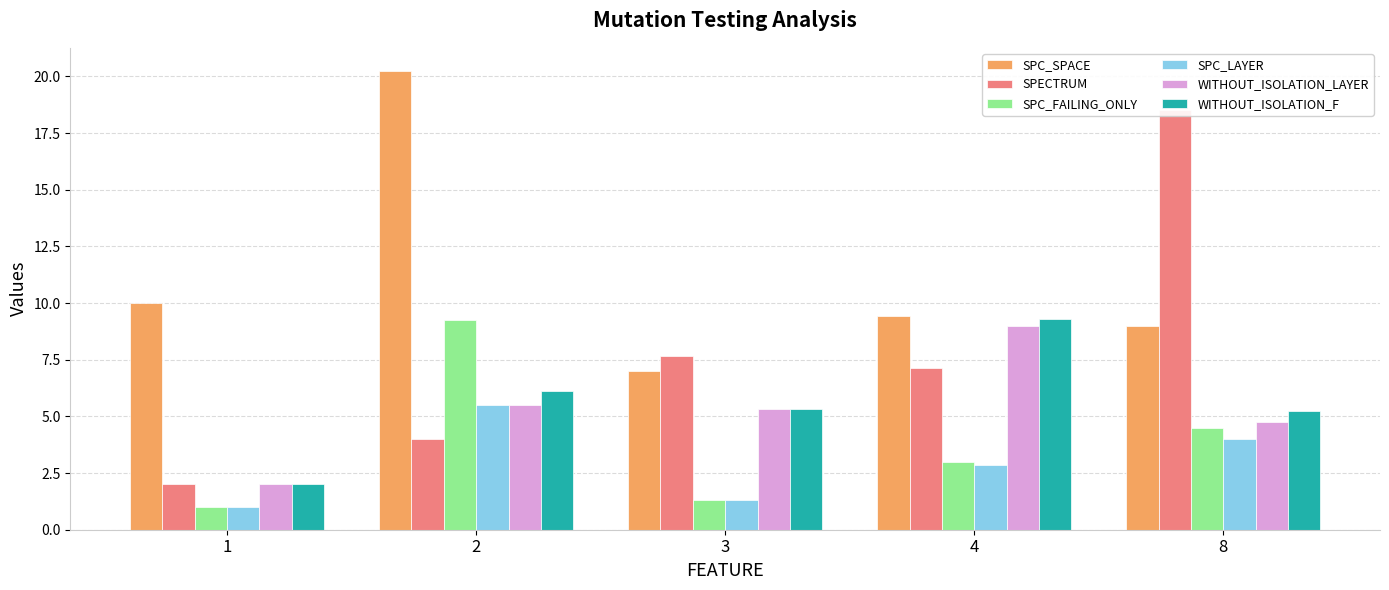

What is the total value across all series at 2?

50.6